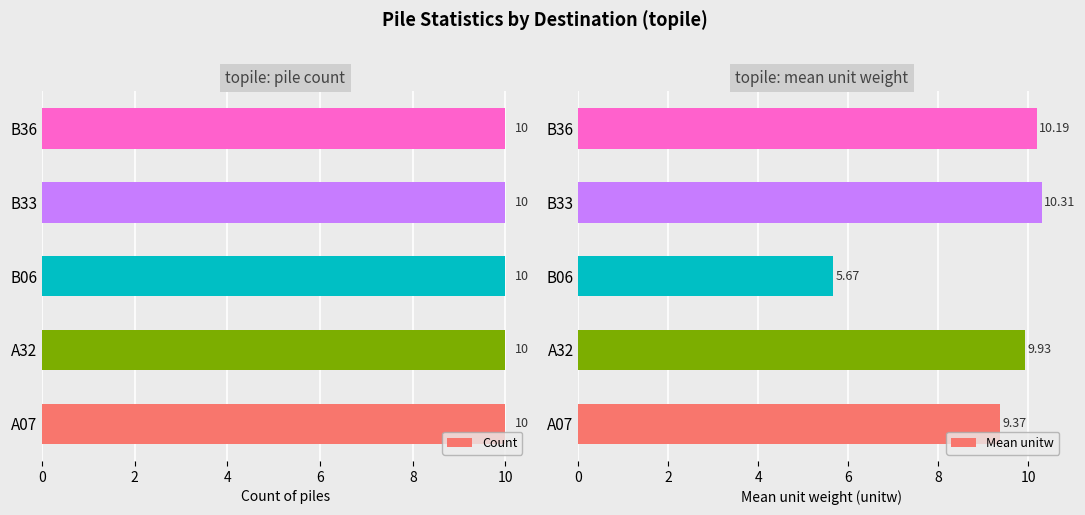

How many bars are there in total?

10